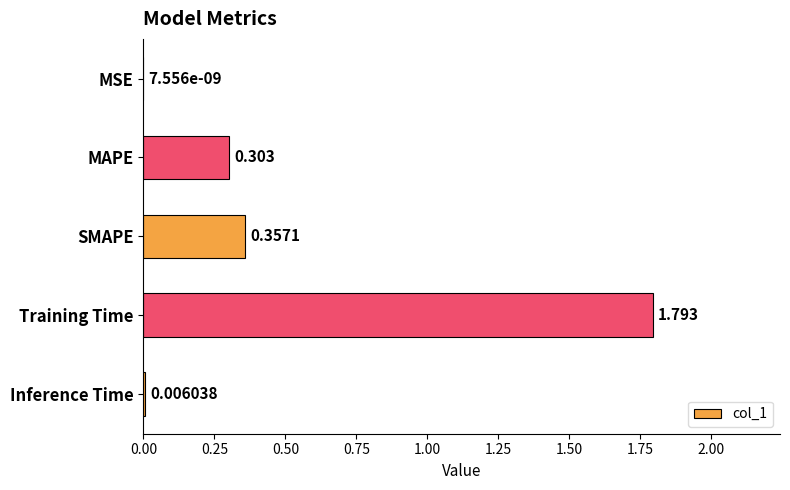

Between MSE and Training Time, which is larger?

Training Time